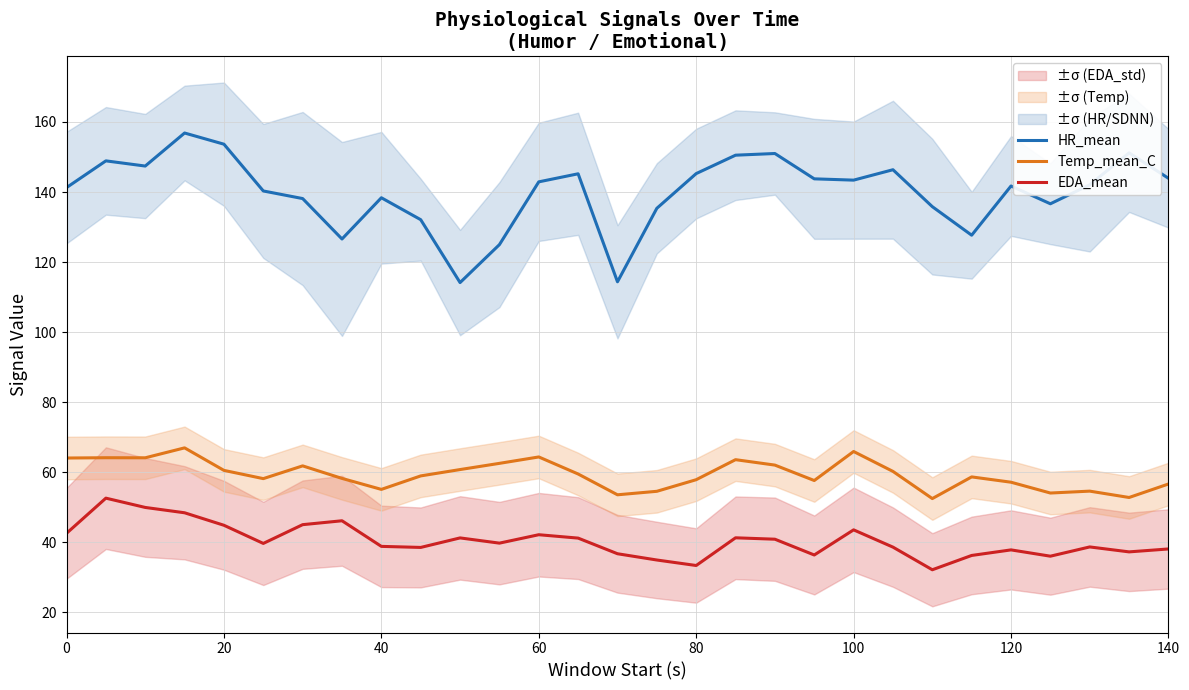

True or false: HR_mean and Temp_mean_C cross at least once.

False